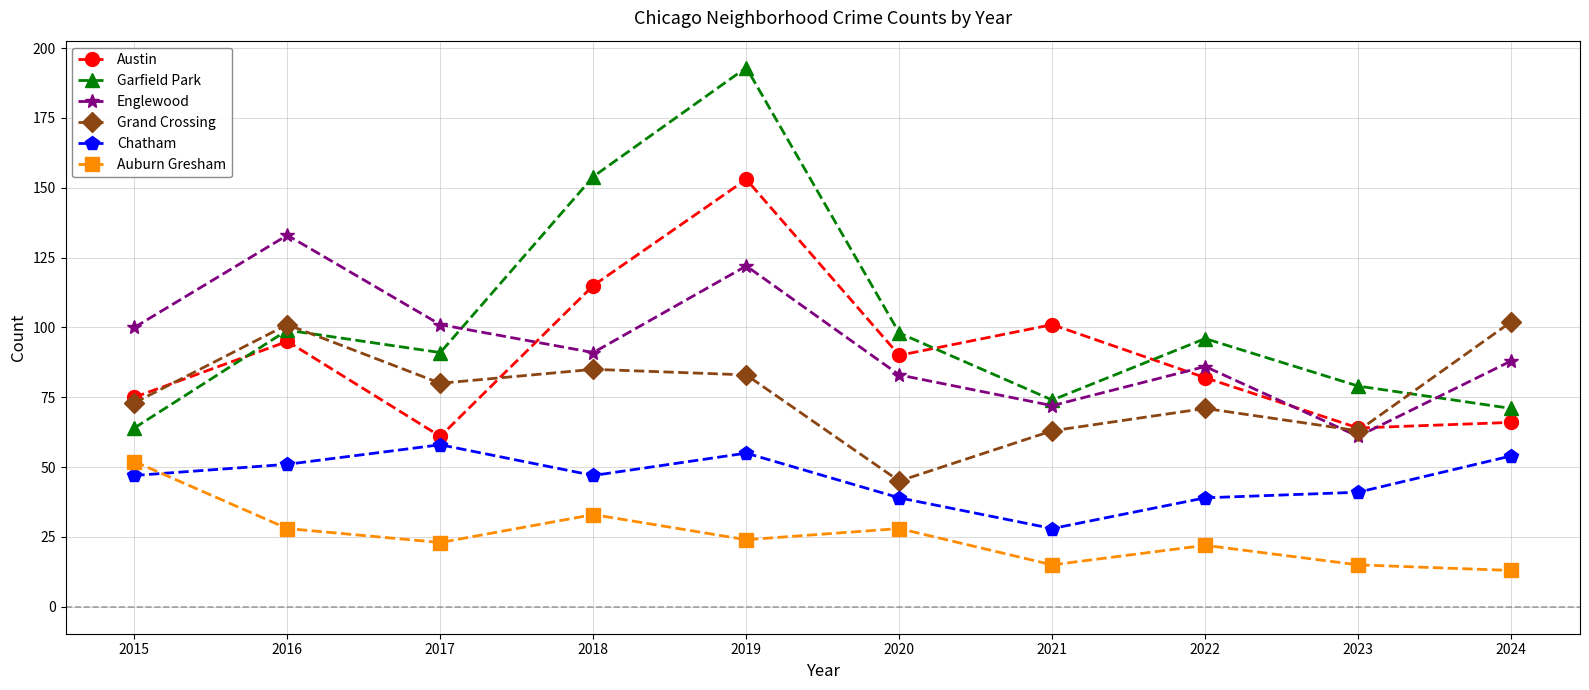

Does the chart display data point markers on the line(s)?

Yes